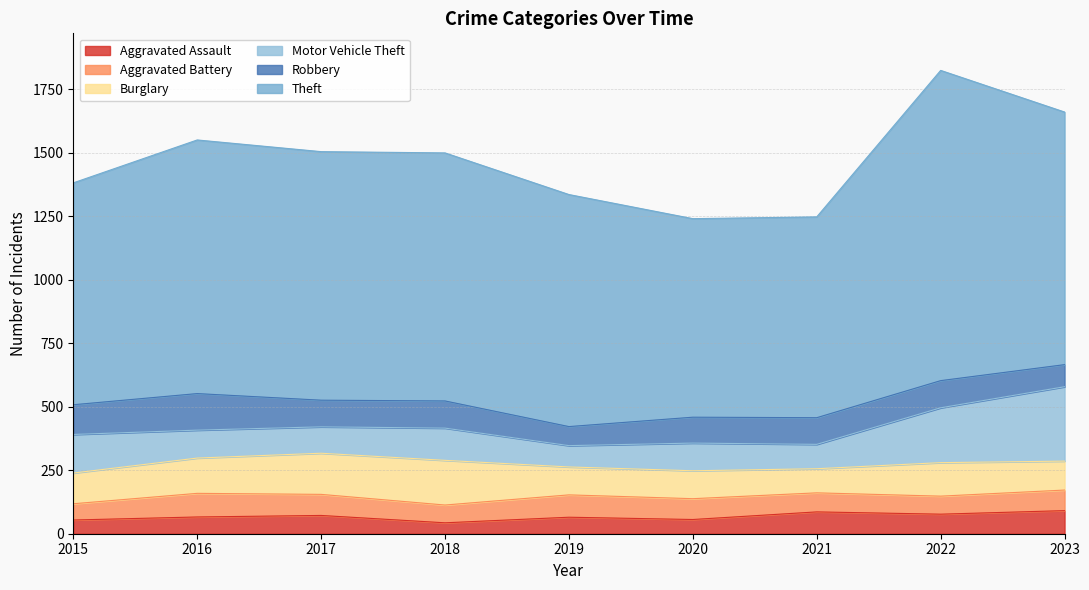

At which category does Theft reach its first local peak?

2016